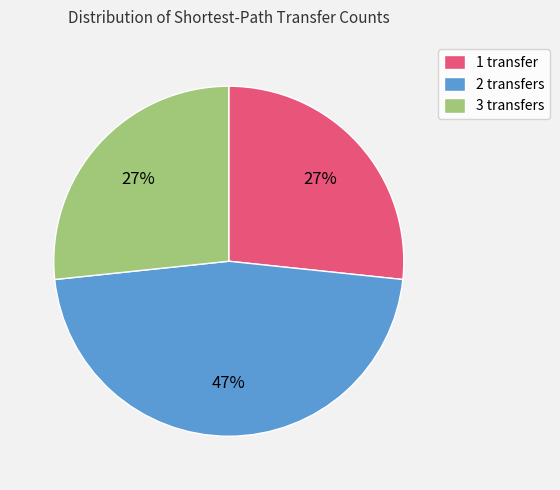

Does any single category account for the majority?

No